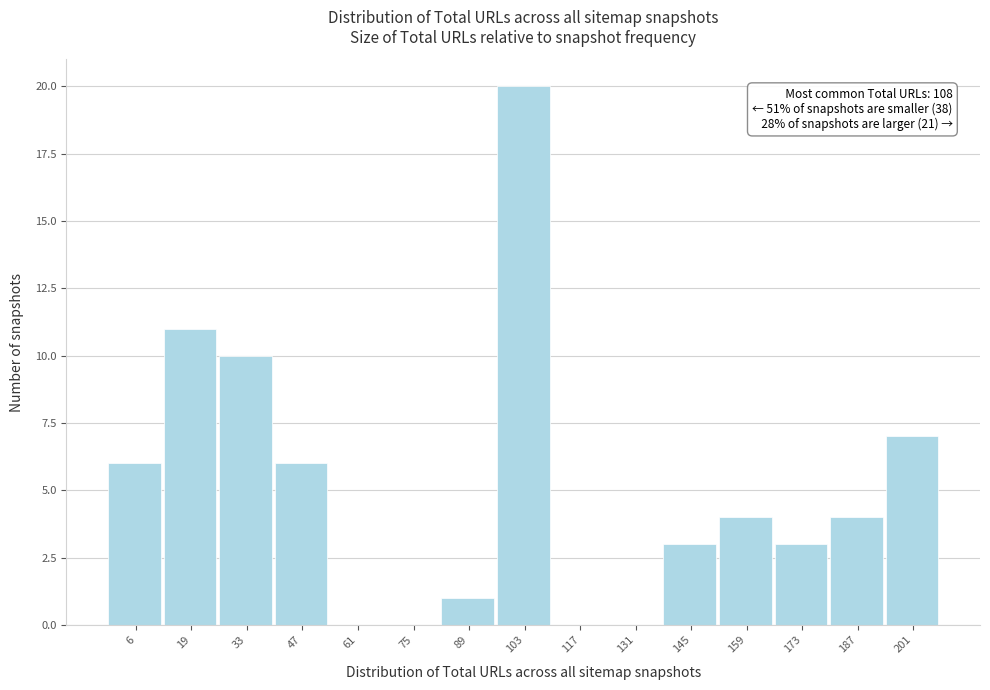

Reading left to right, list all the values displayed in this chart.

6=6	19=11	33=10	47=6	61=0	75=0	89=1	103=20	117=0	131=0	145=3	159=4	173=3	187=4	201=7